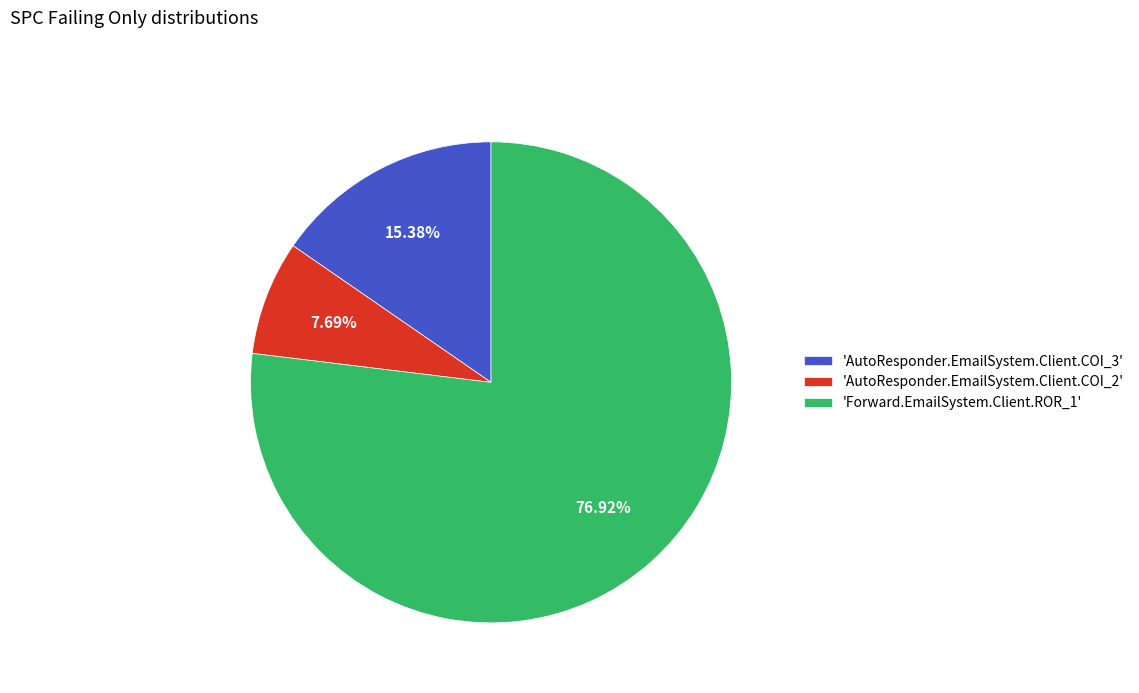

Combined, do 'Forward.EmailSystem.Client.ROR_1' and 'AutoResponder.EmailSystem.Client.COI_2' account for over 50%?

Yes